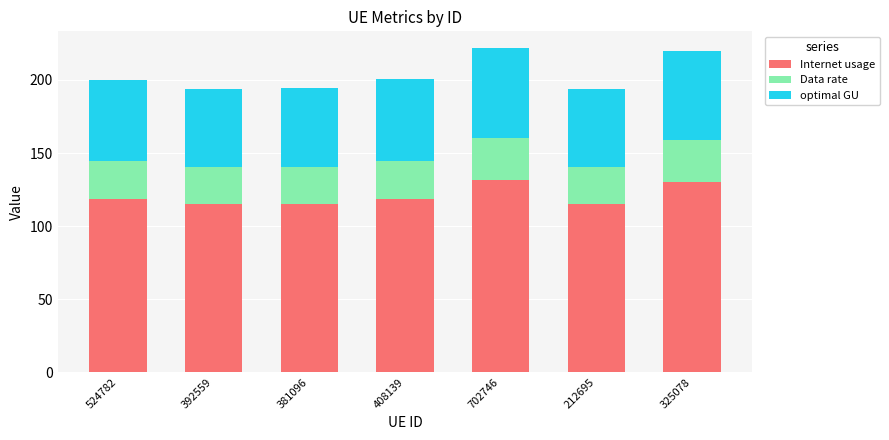

What is the average value of the Internet usage series?

120.5